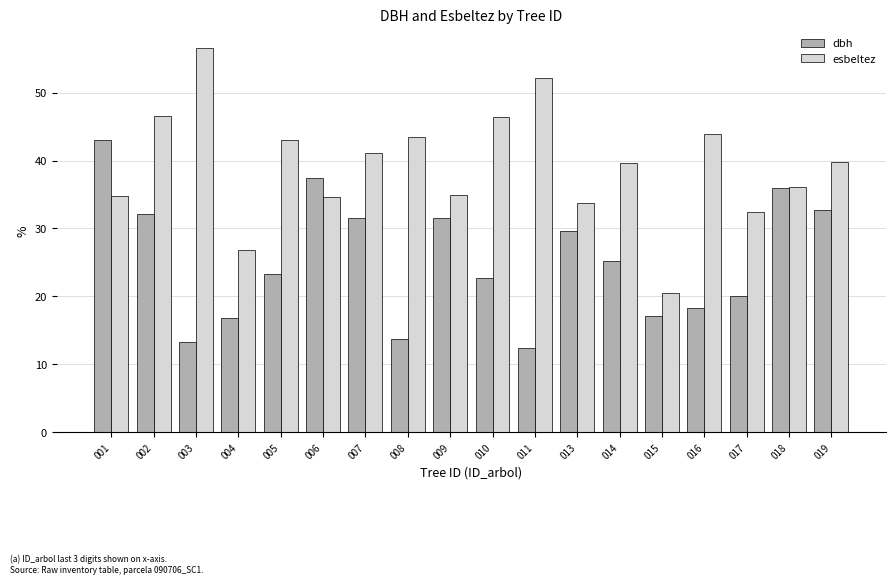

How many bars are there in each group?

2